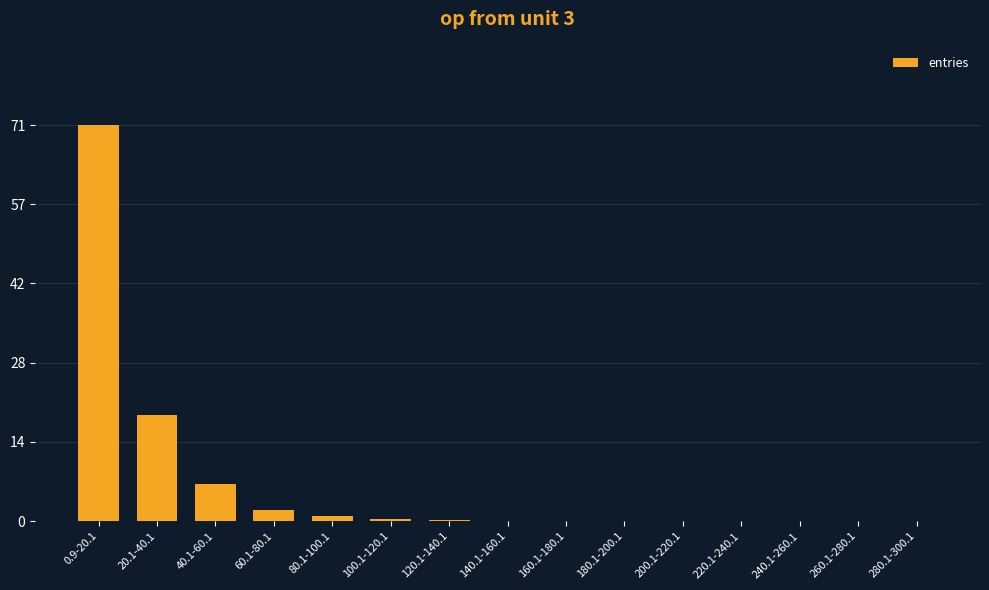

Which category has the highest value across all series?

0.9-20.1